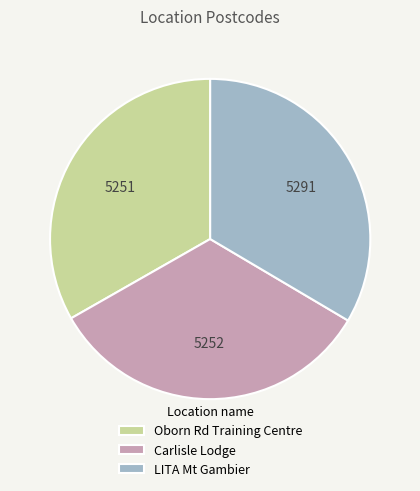

The LITA Mt Gambier slice represents 21% of the pie. True or false?

False